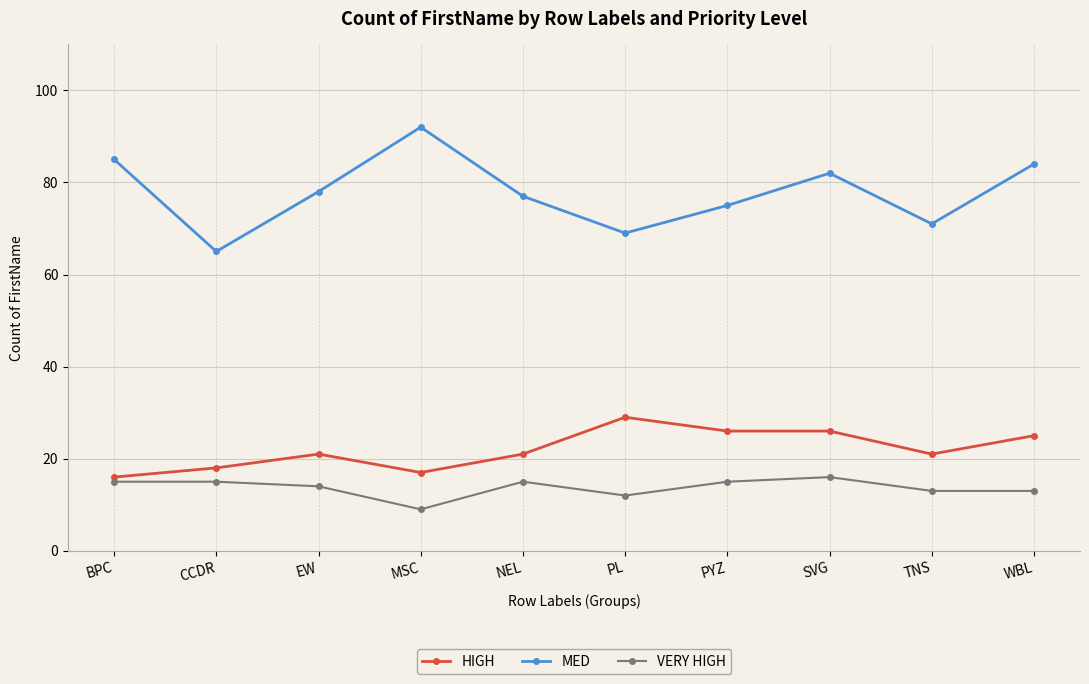

How many values in the VERY HIGH series are below 15?

5